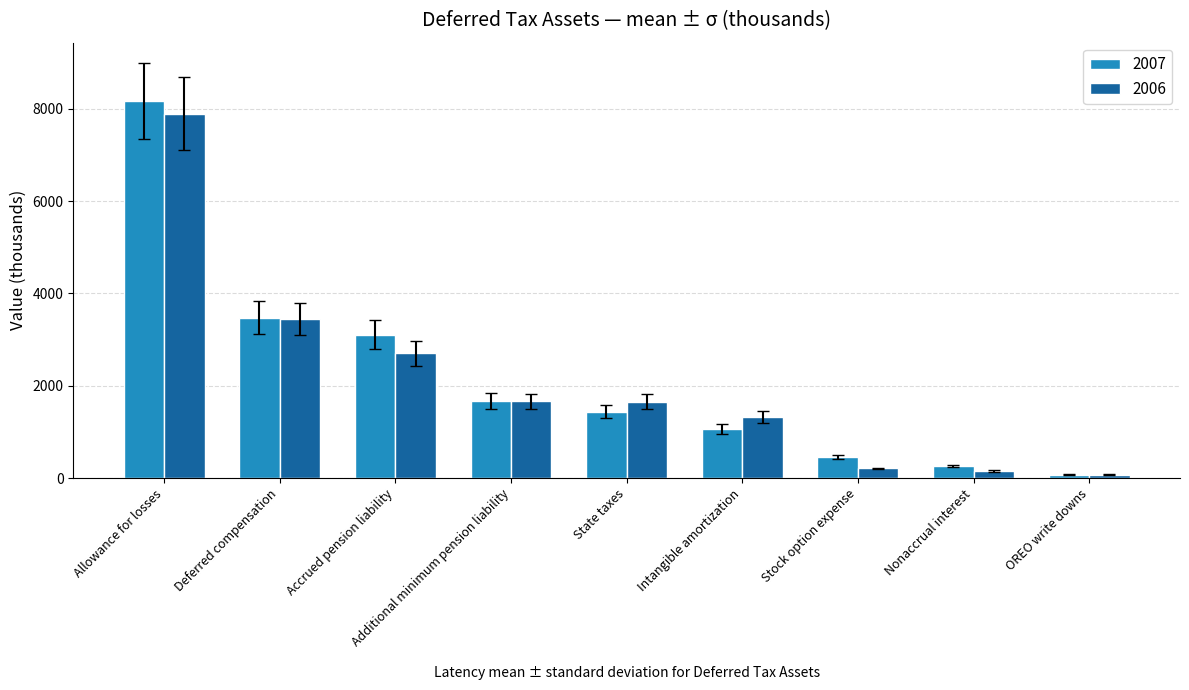

What is the maximum value shown in the chart?

8166